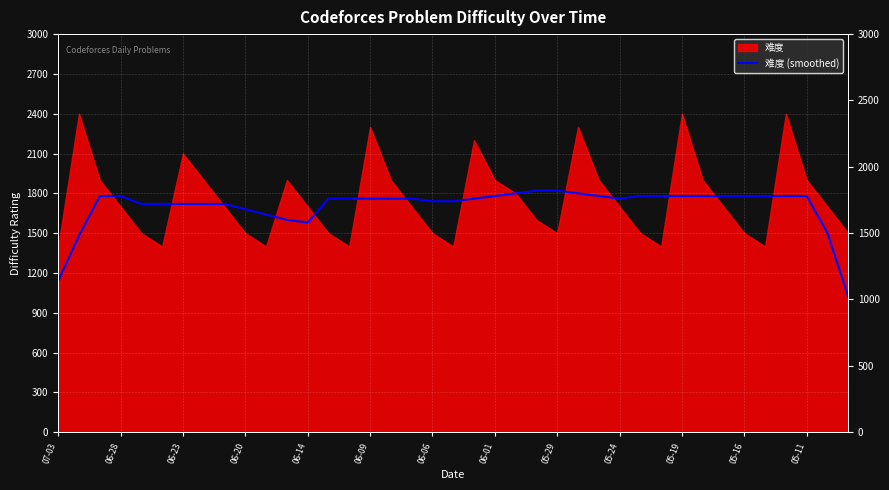

Which category has the lowest value across all series?

38